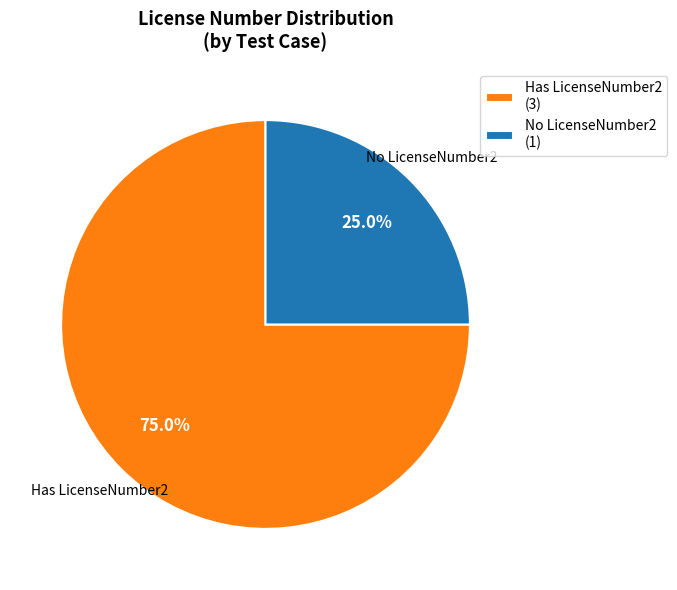

Which has a higher value, No LicenseNumber2 (1) or Has LicenseNumber2 (3)?

Has LicenseNumber2 (3)